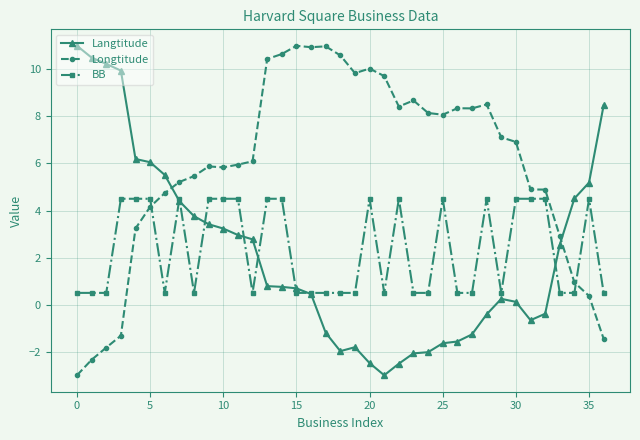

In Longtitude, how many points are higher than both neighbors (excluding endpoints)?

7